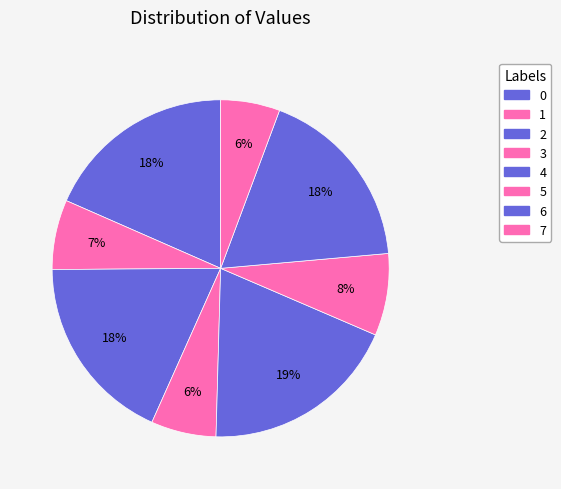

Combined, what portion of the pie is 4 and 7?

24.7%